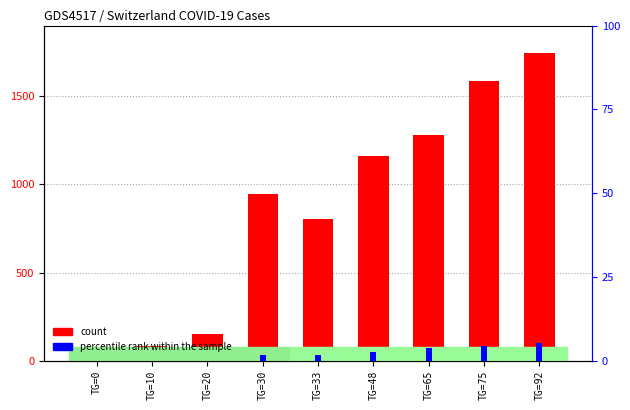

What value does the count series have at TG=48?

1160.0